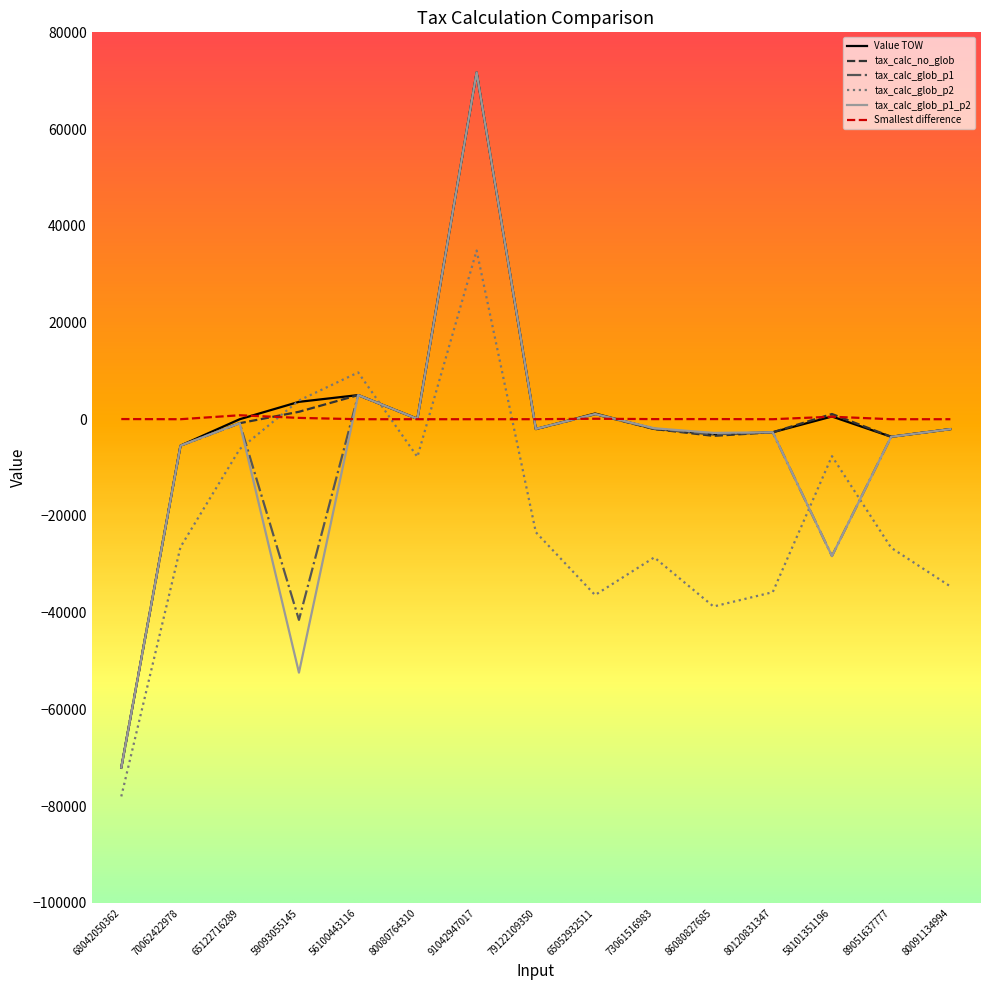

Does the chart display data point markers on the line(s)?

No